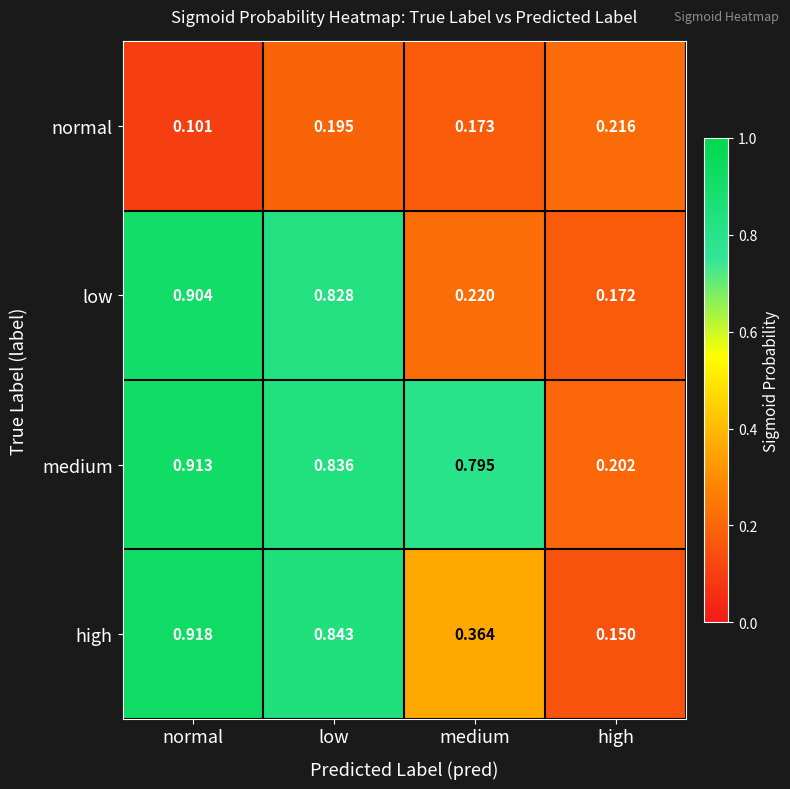

Is the value of normal at low greater than the value of medium at low?

No